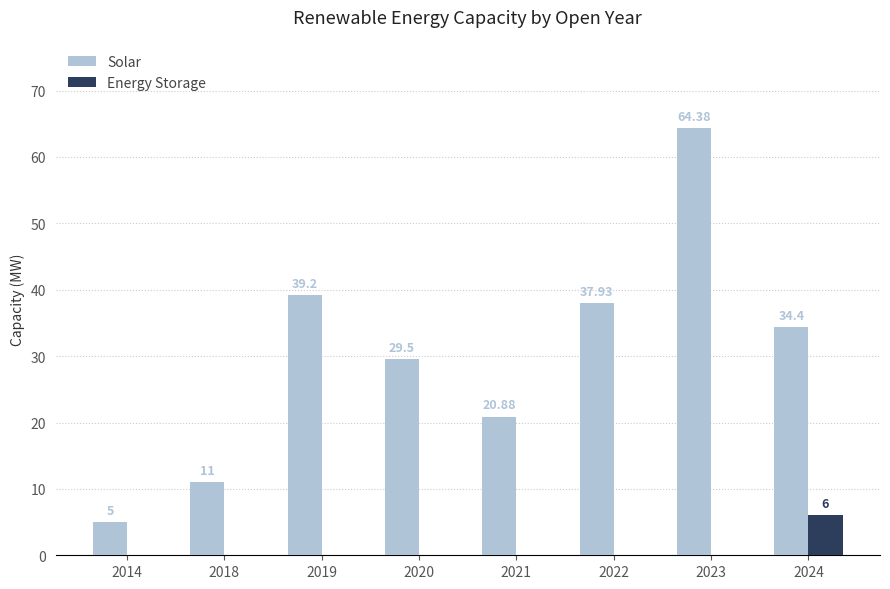

What is the total value across all series at 2019?

39.2